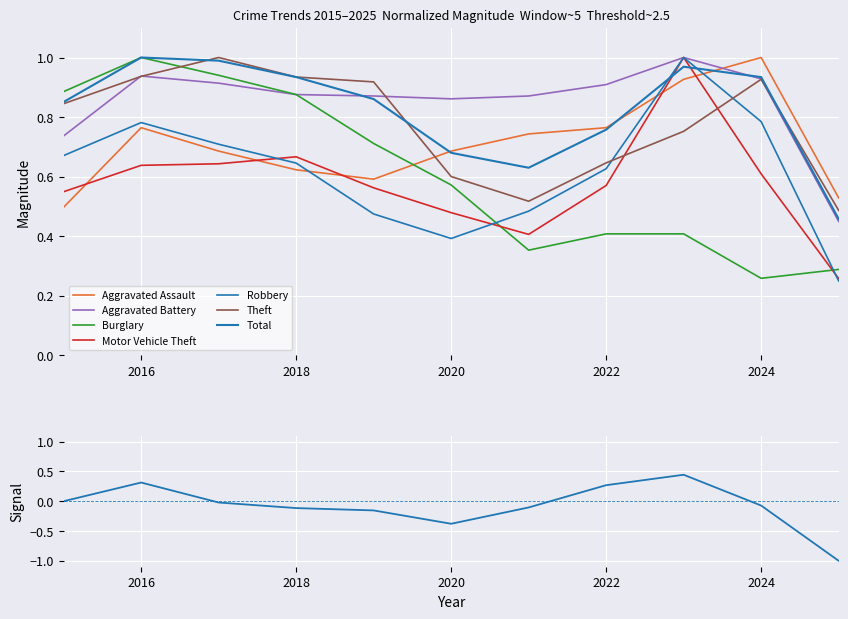

What is the value of the Burglary point at the 9th from the left?

0.4